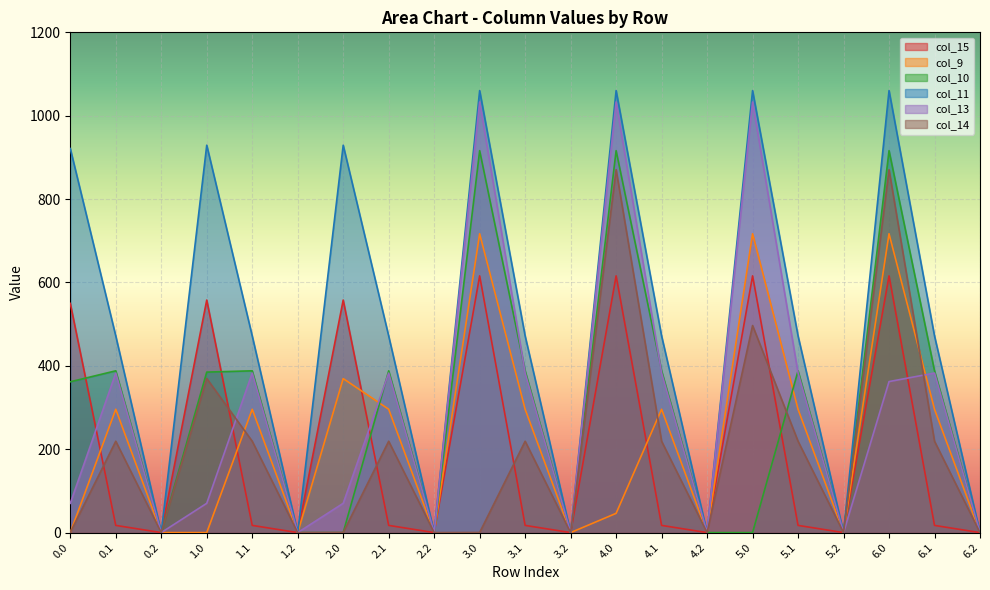

How many lines are shown in the chart?

6